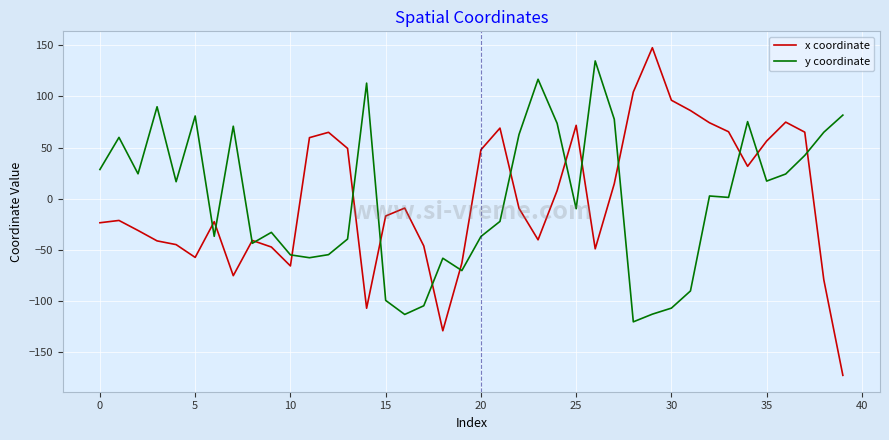

What are all the series names shown in the legend?

x coordinate, y coordinate